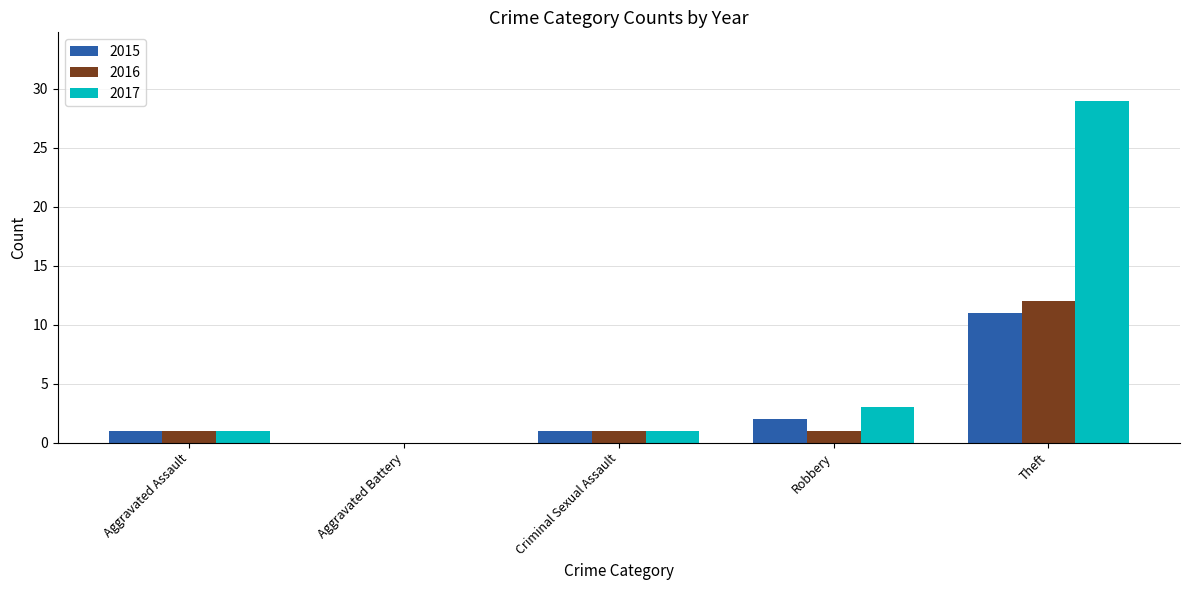

Which series has the largest total across all categories?

2017